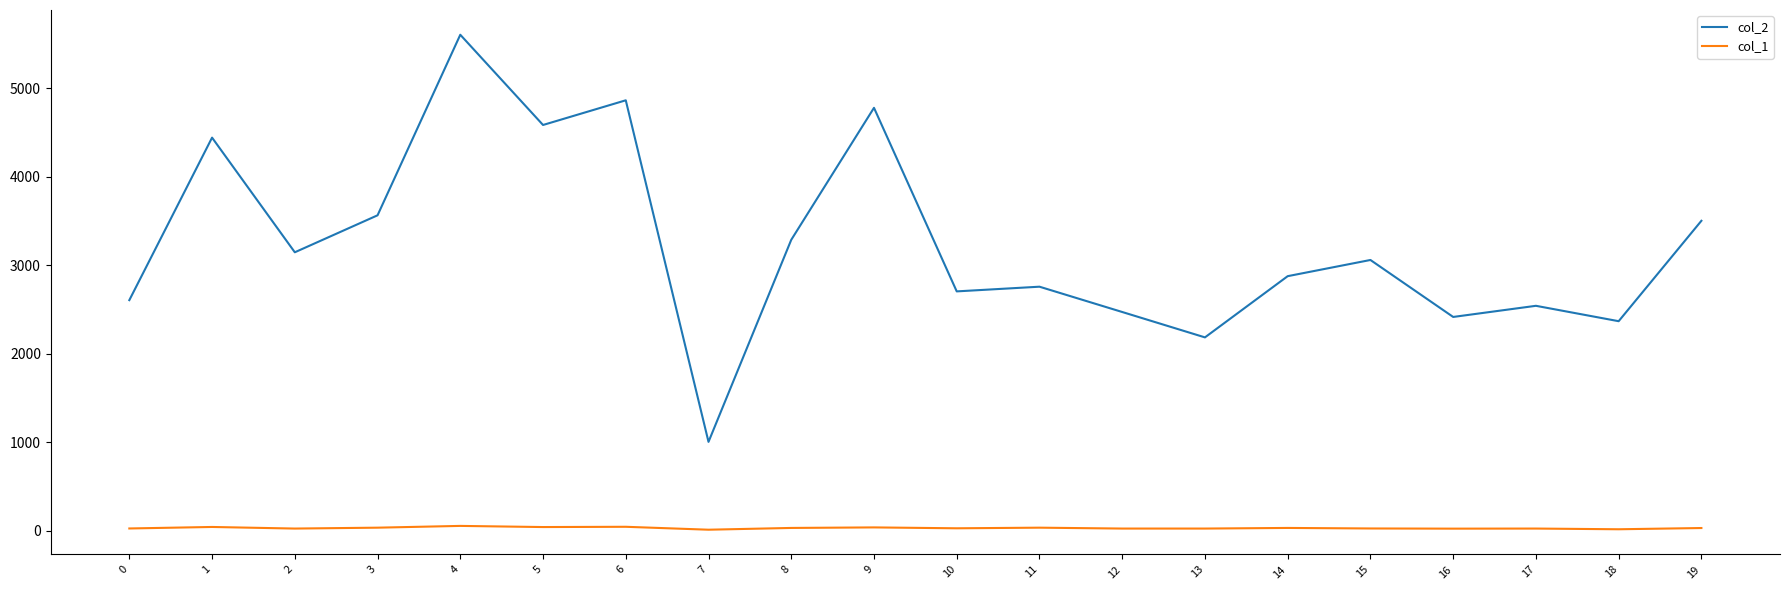

In col_2, how many points are higher than both neighbors (excluding endpoints)?

7